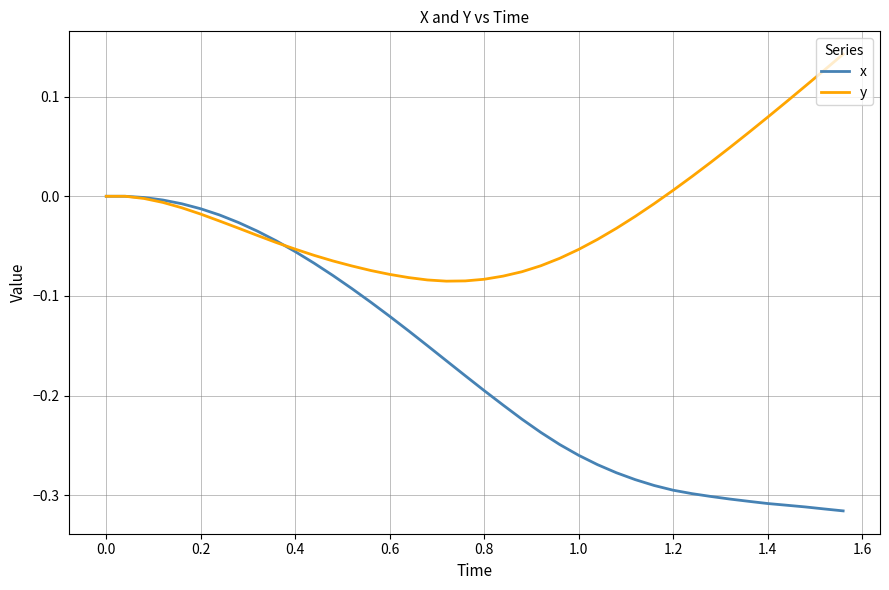

Which series has the largest total across all categories?

y